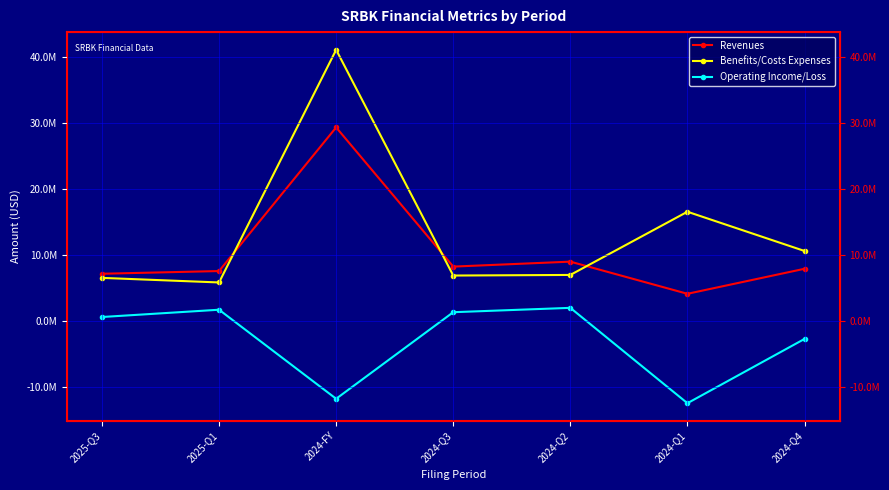

True or false: Operating Income/Loss and Benefits/Costs Expenses intersect in this chart.

False